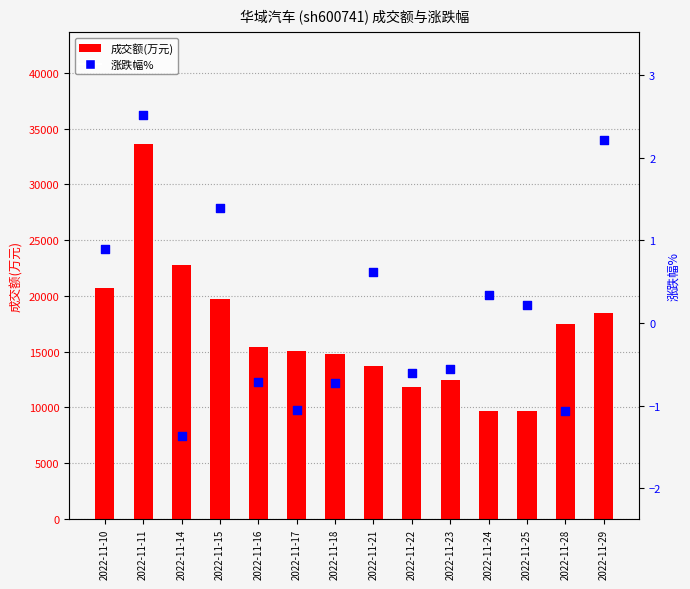

Which series contains the highest Y value?

成交额(万元)